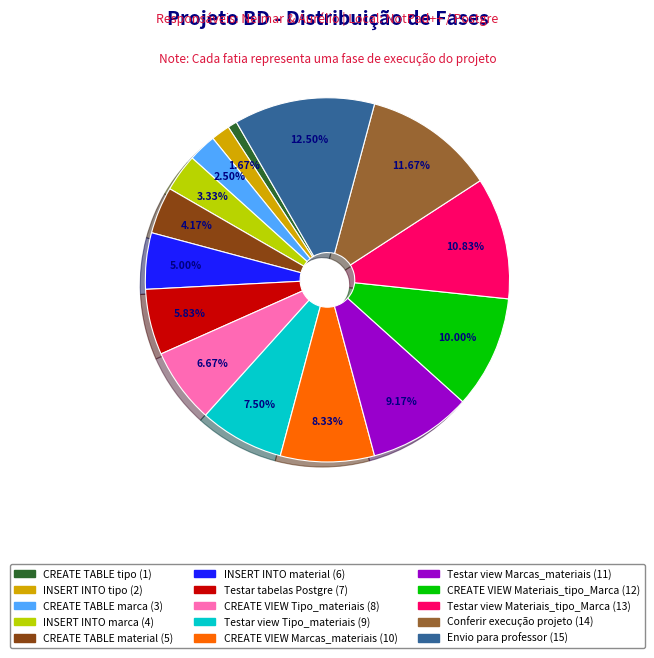

To the nearest percent, what portion does CREATE TABLE tipo (1) represent?

1%